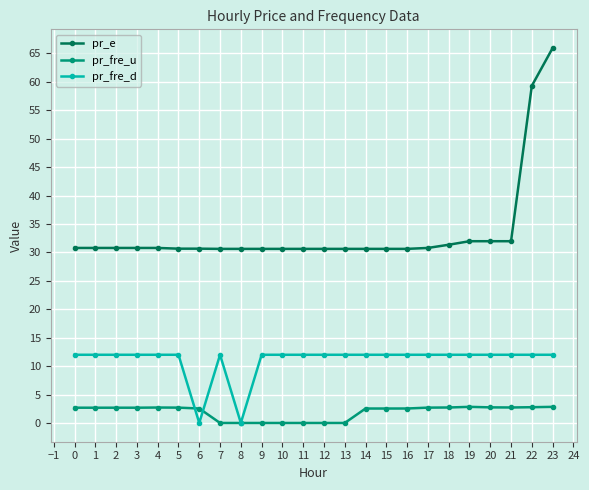

Is it true that pr_fre_u equals 2.8 at 23?

True